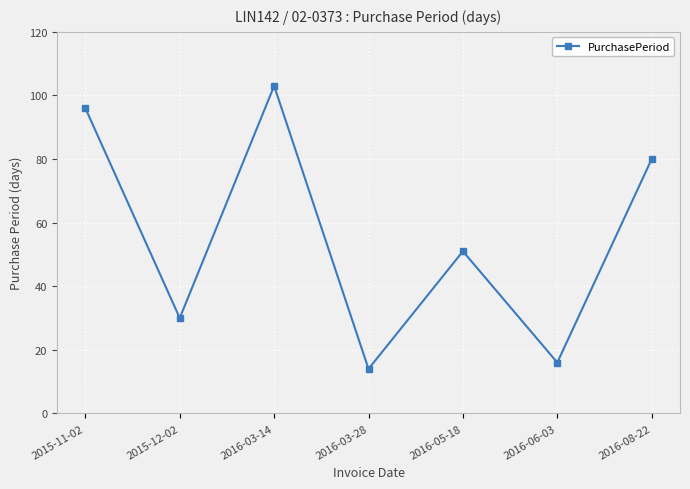

The value at 2016-05-18 is 19. True or false?

False